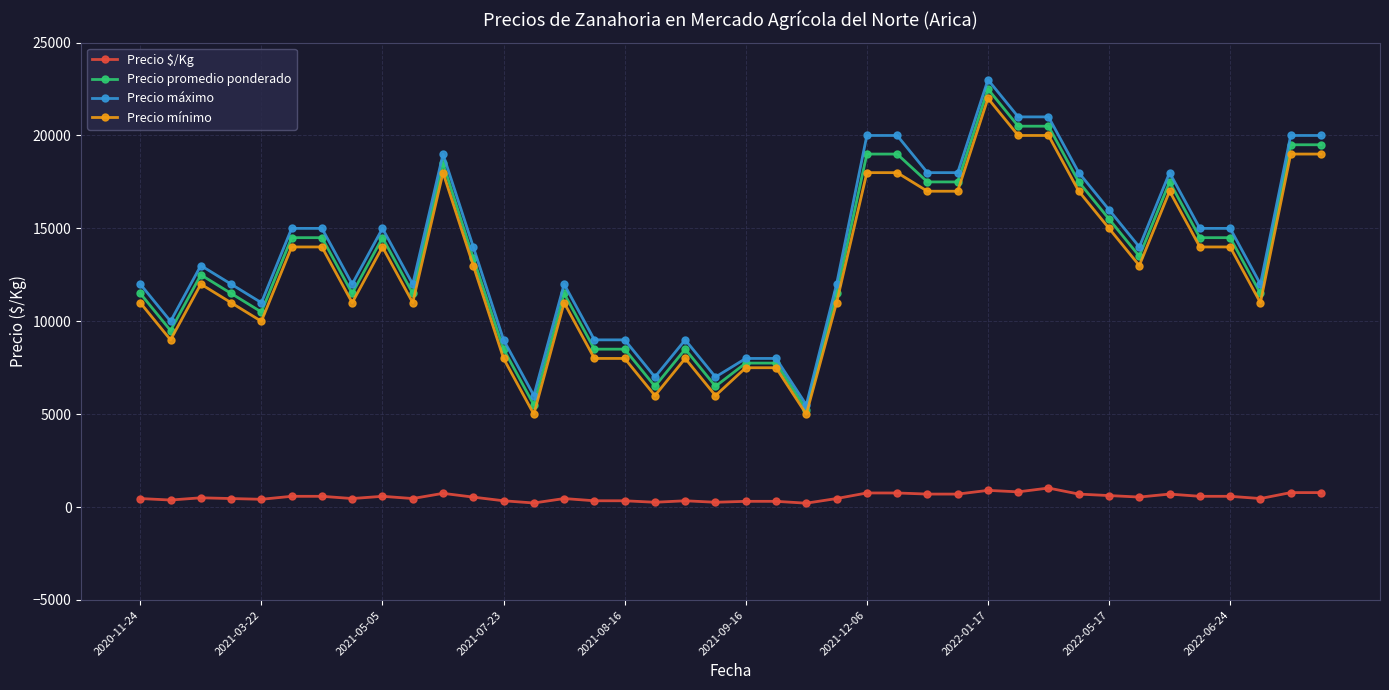

True or false: Precio mínimo and Precio $/Kg cross at least once.

False